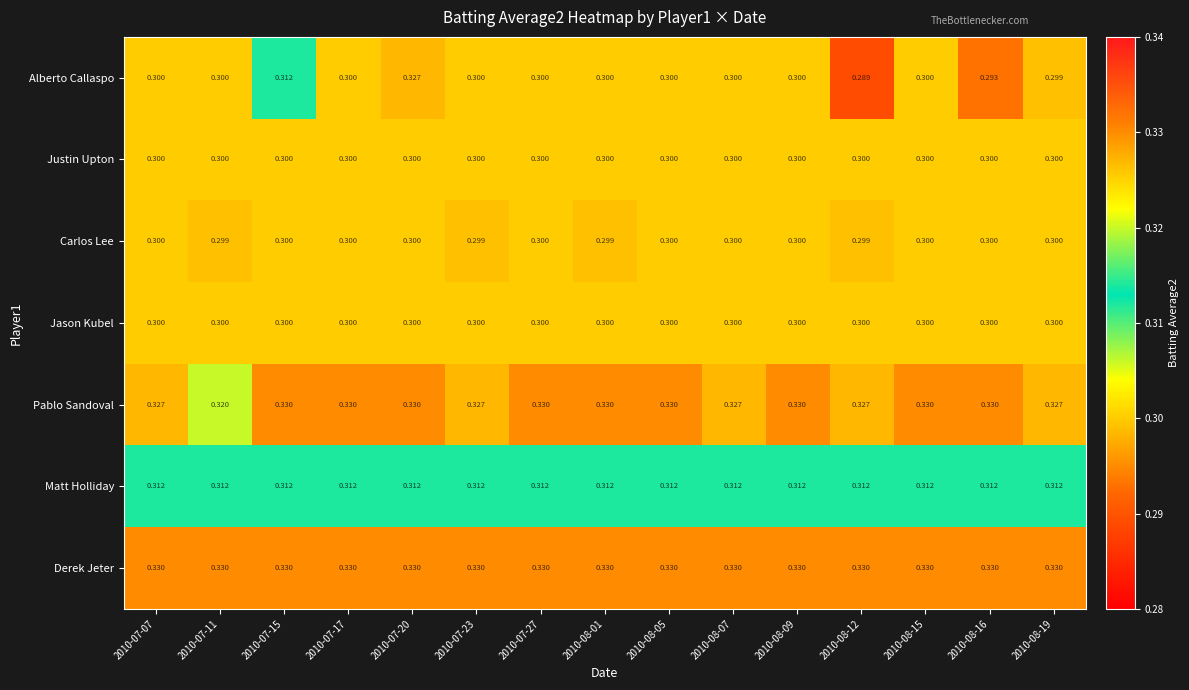

How many data points does each series have?

15